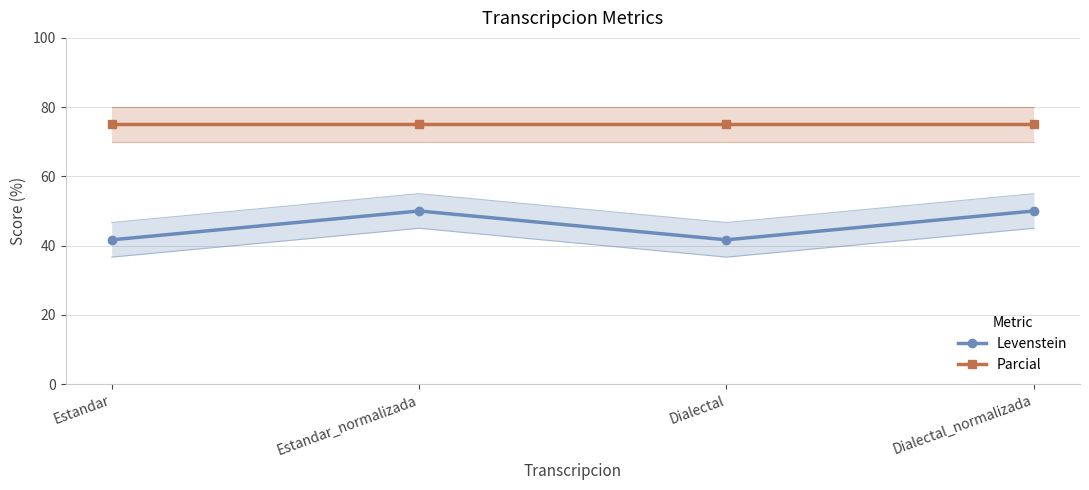

The value of Parcial at Dialectal_normalizada is 128.7. True or false?

False